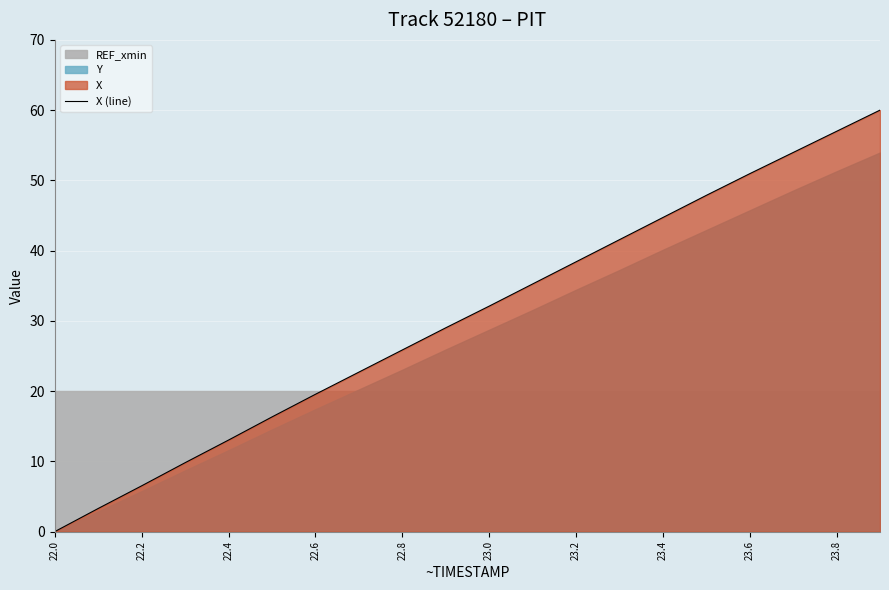

What is the maximum value shown in the chart?

60.0